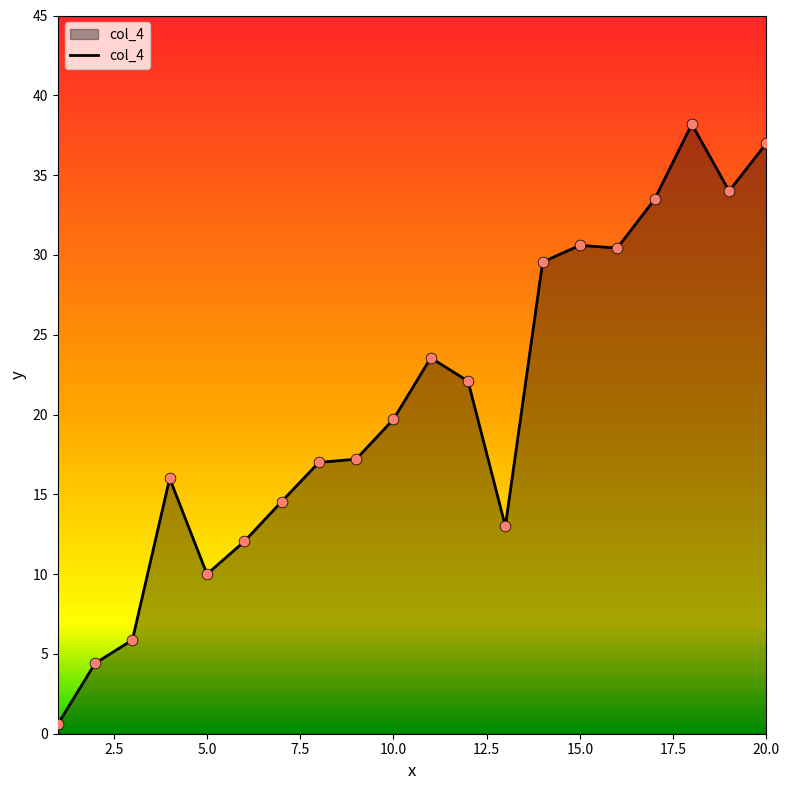

What is the maximum value shown in the chart?

38.2